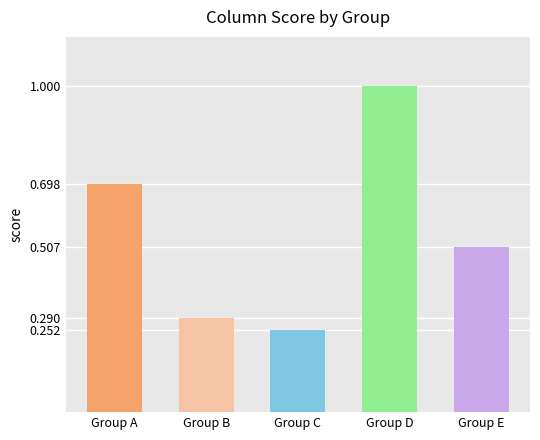

What is the change in value from Group B to Group E?

+0.2